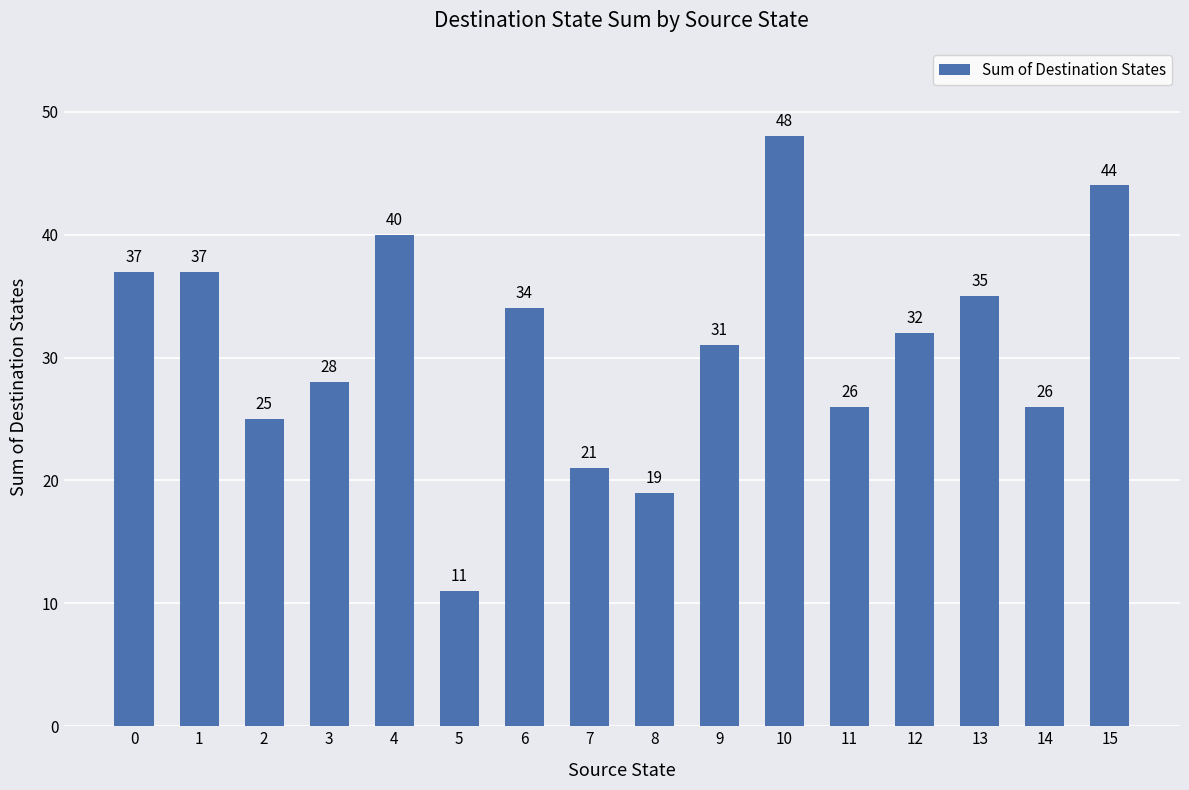

What is the minimum value shown in the chart?

11